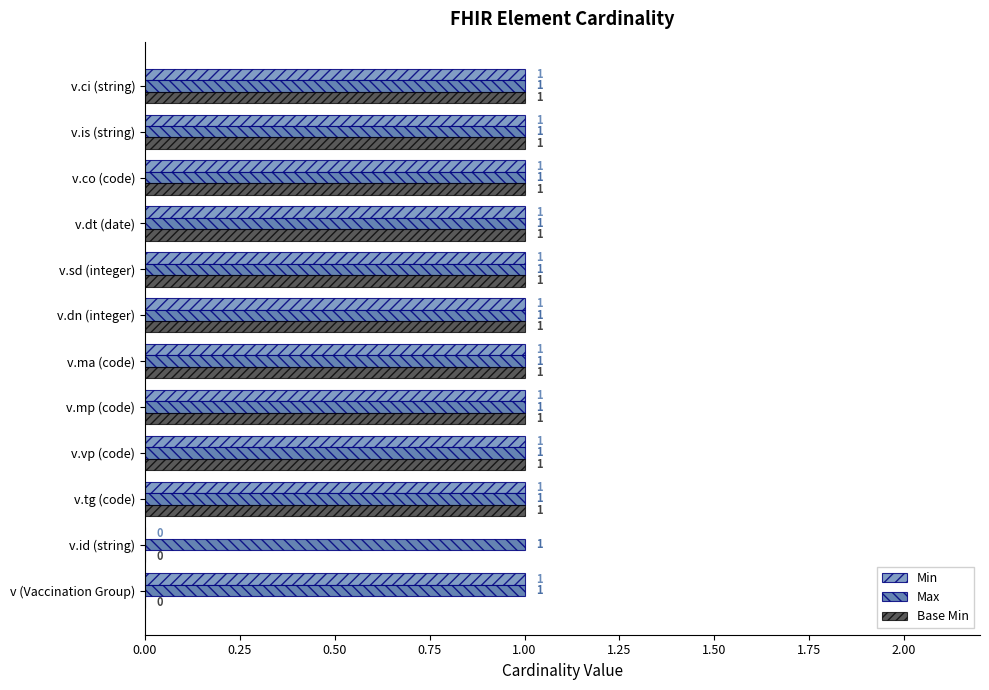

What is the maximum value for Base Min?

1